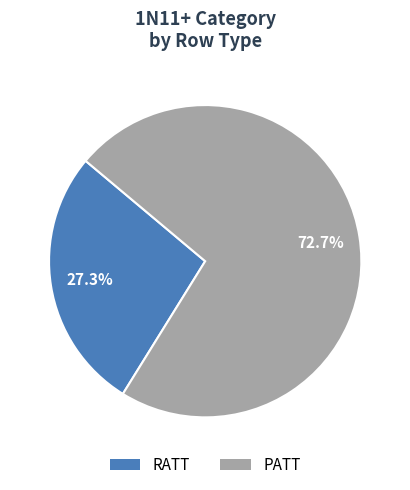

Is it true that PATT is 73% of the pie?

True